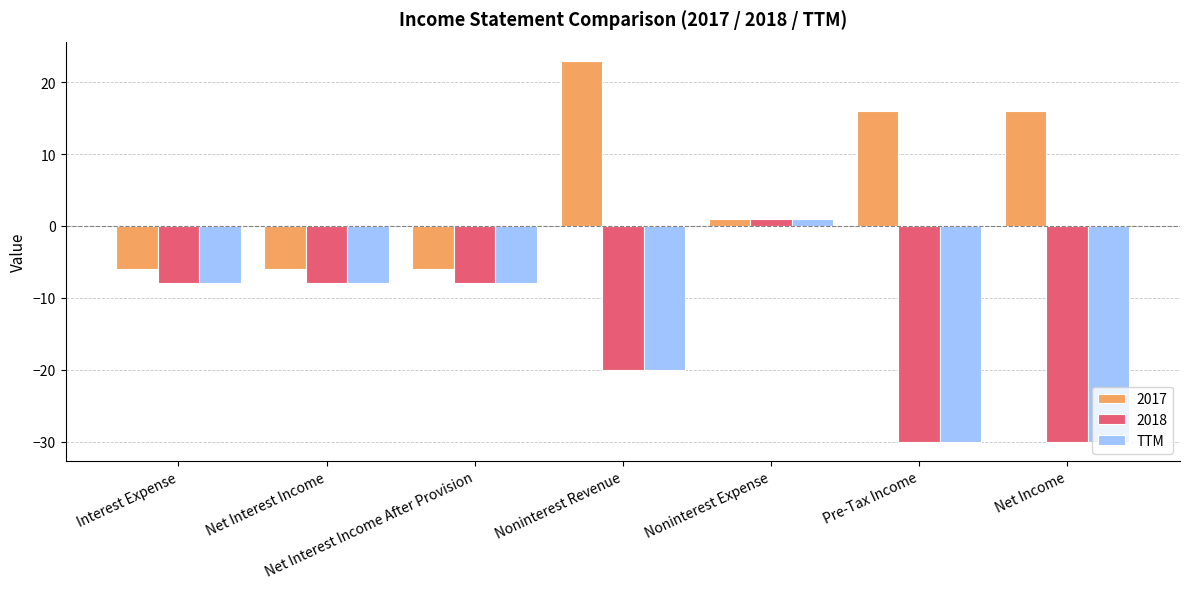

What value does the 2017 series have at Interest Expense?

-6